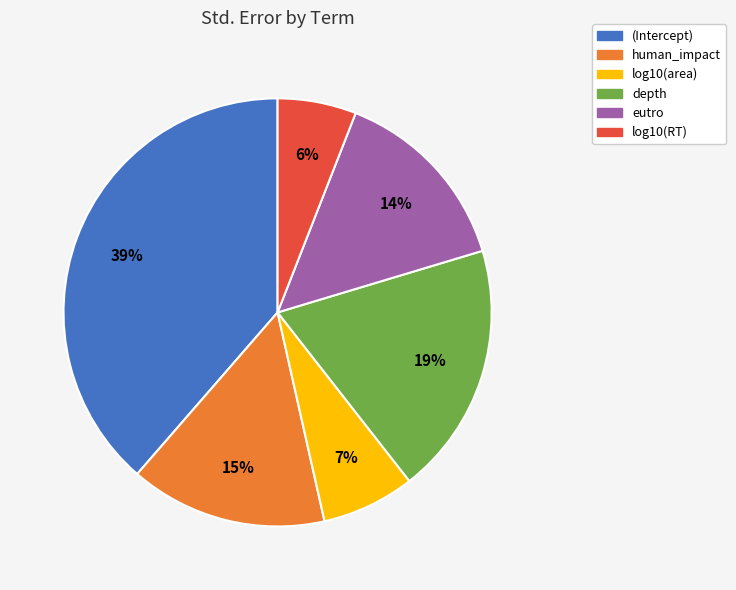

To the nearest percent, what is the difference between the largest and smallest slice percentages?

33%